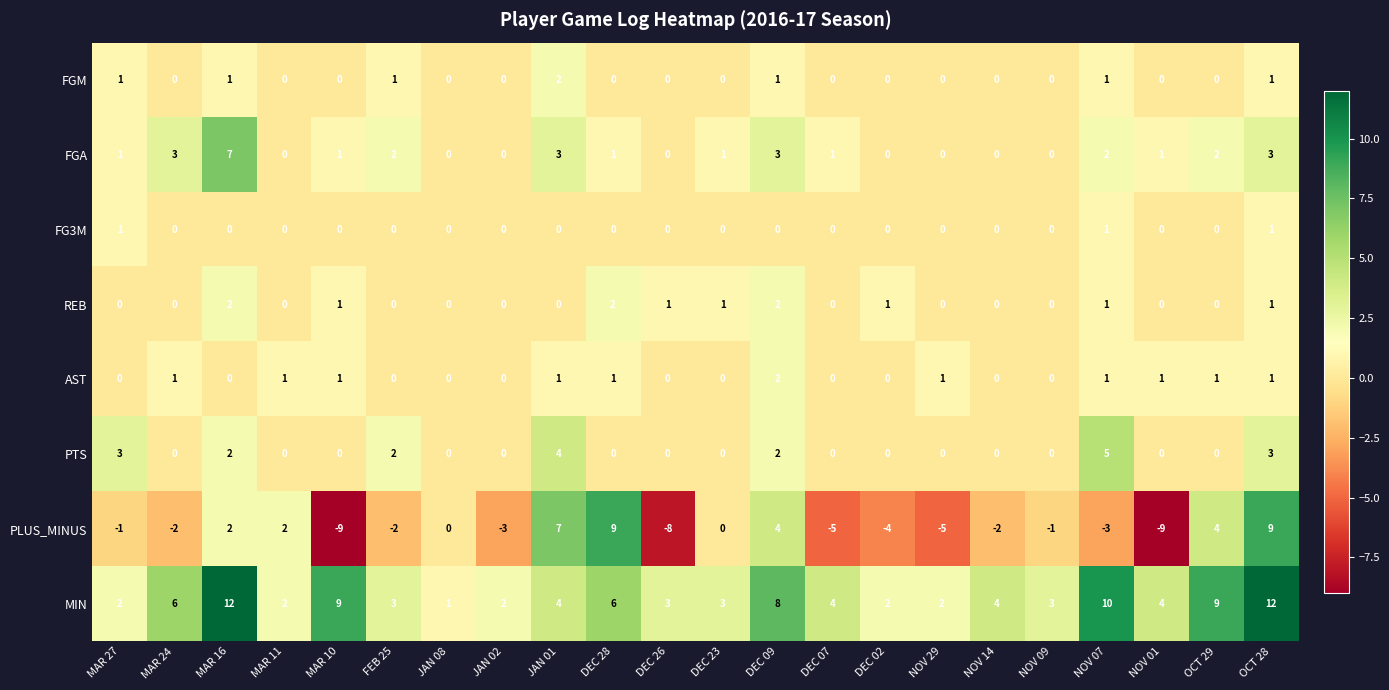

How many values in the FG3M series exceed 0?

3